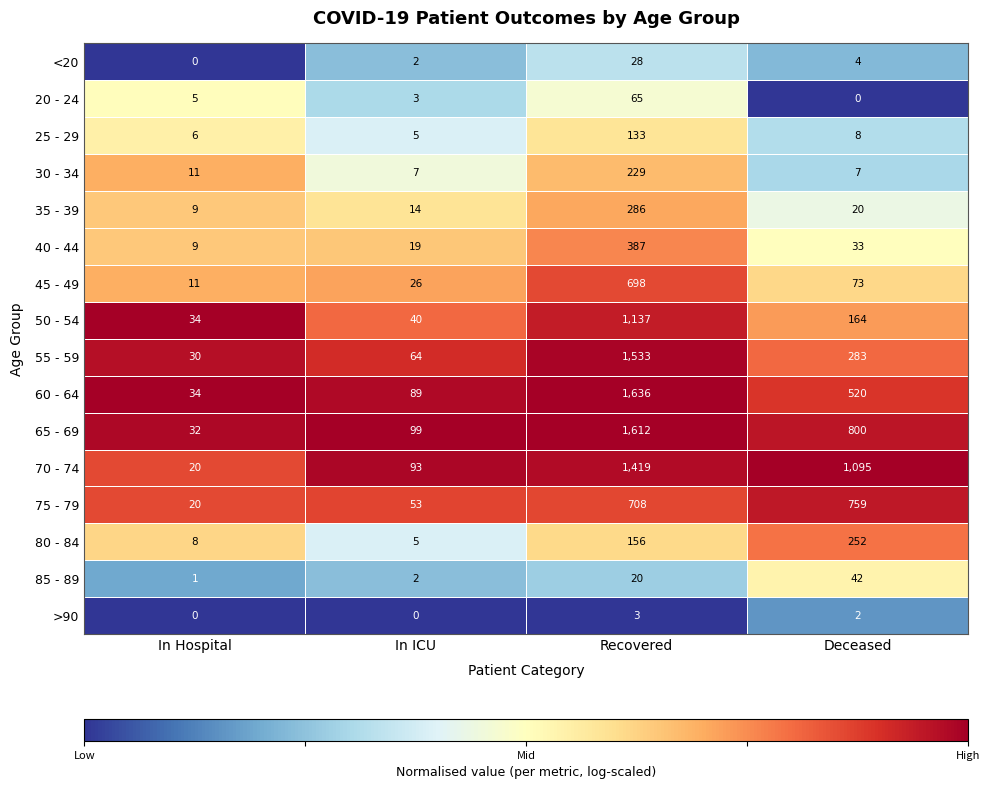

True or false: 35 - 39 has a value of 20 at Deceased.

True